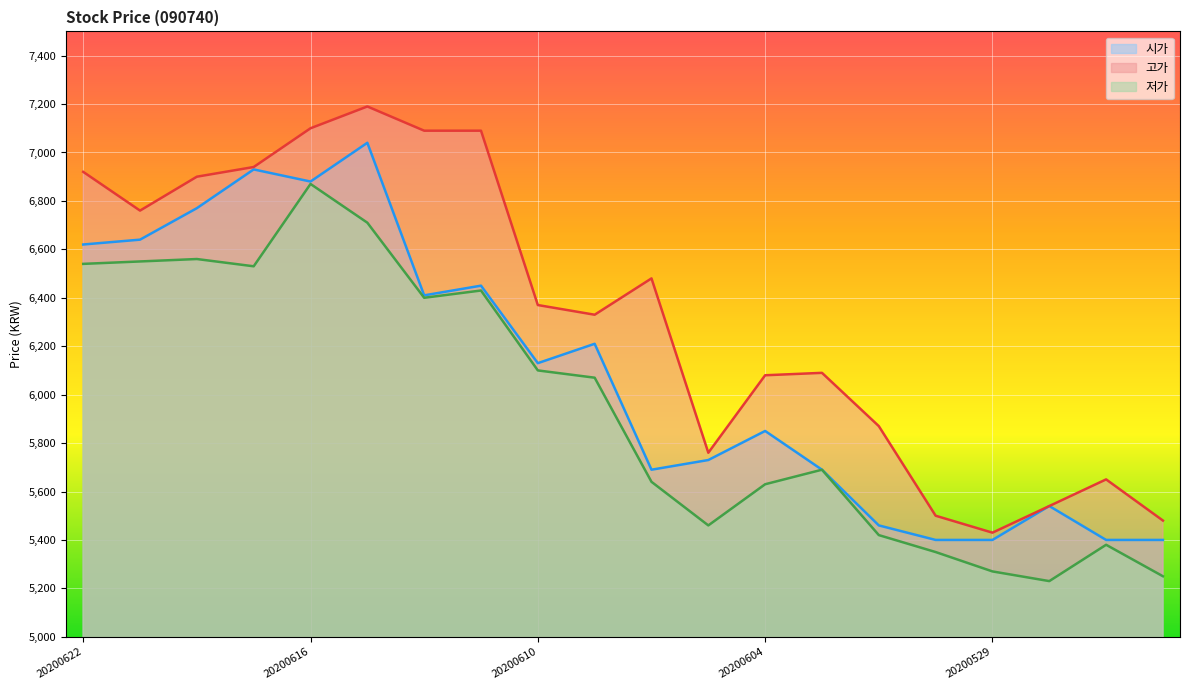

What is the total value across all series at 20200609?

18610